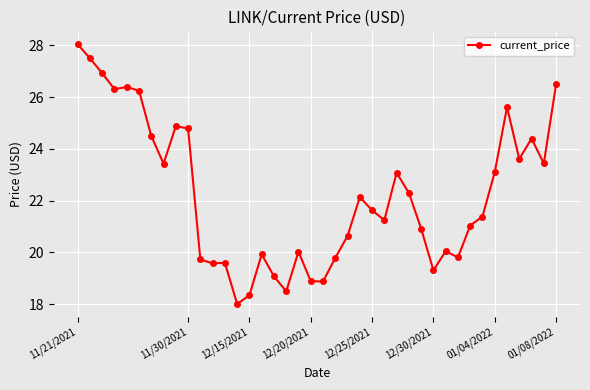

What is the minimum value shown in the chart?

18.0